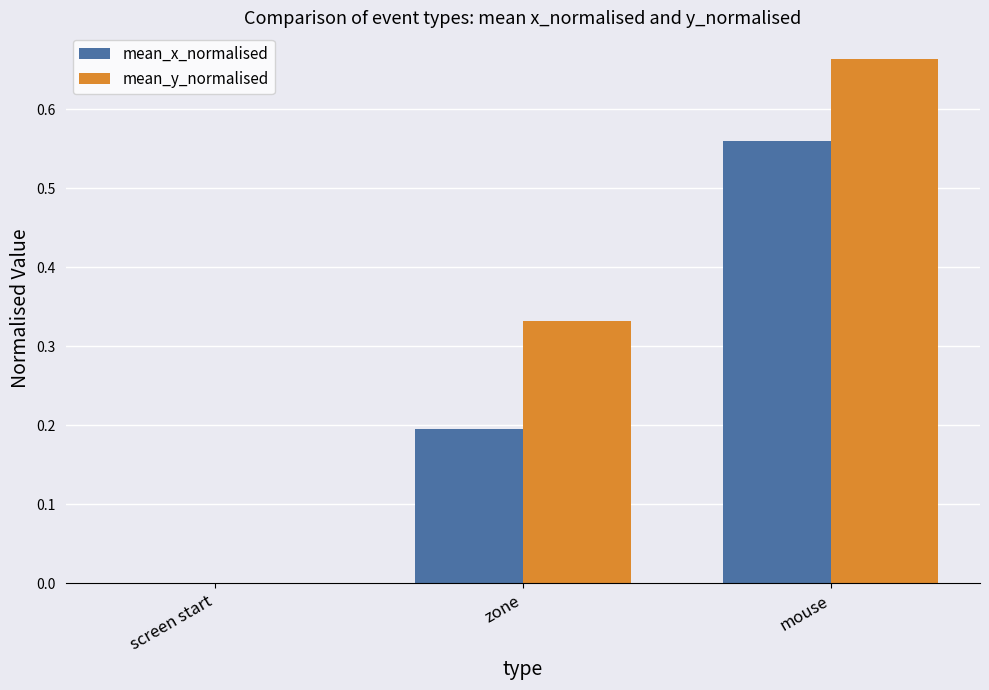

At which category does the chart reach its peak across all series?

mouse